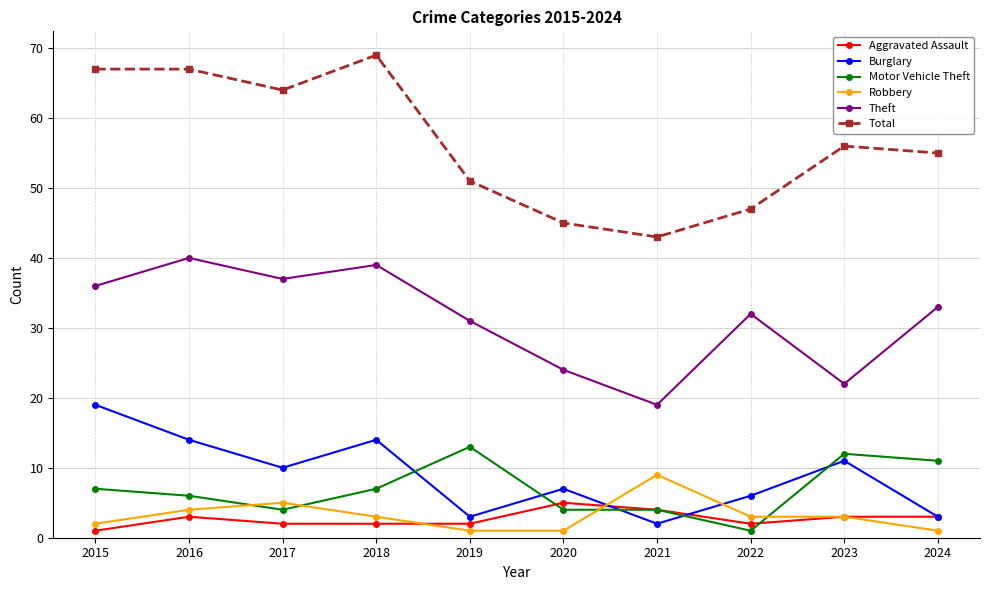

Between 2017 and 2018, which series saw the biggest shift?

Total